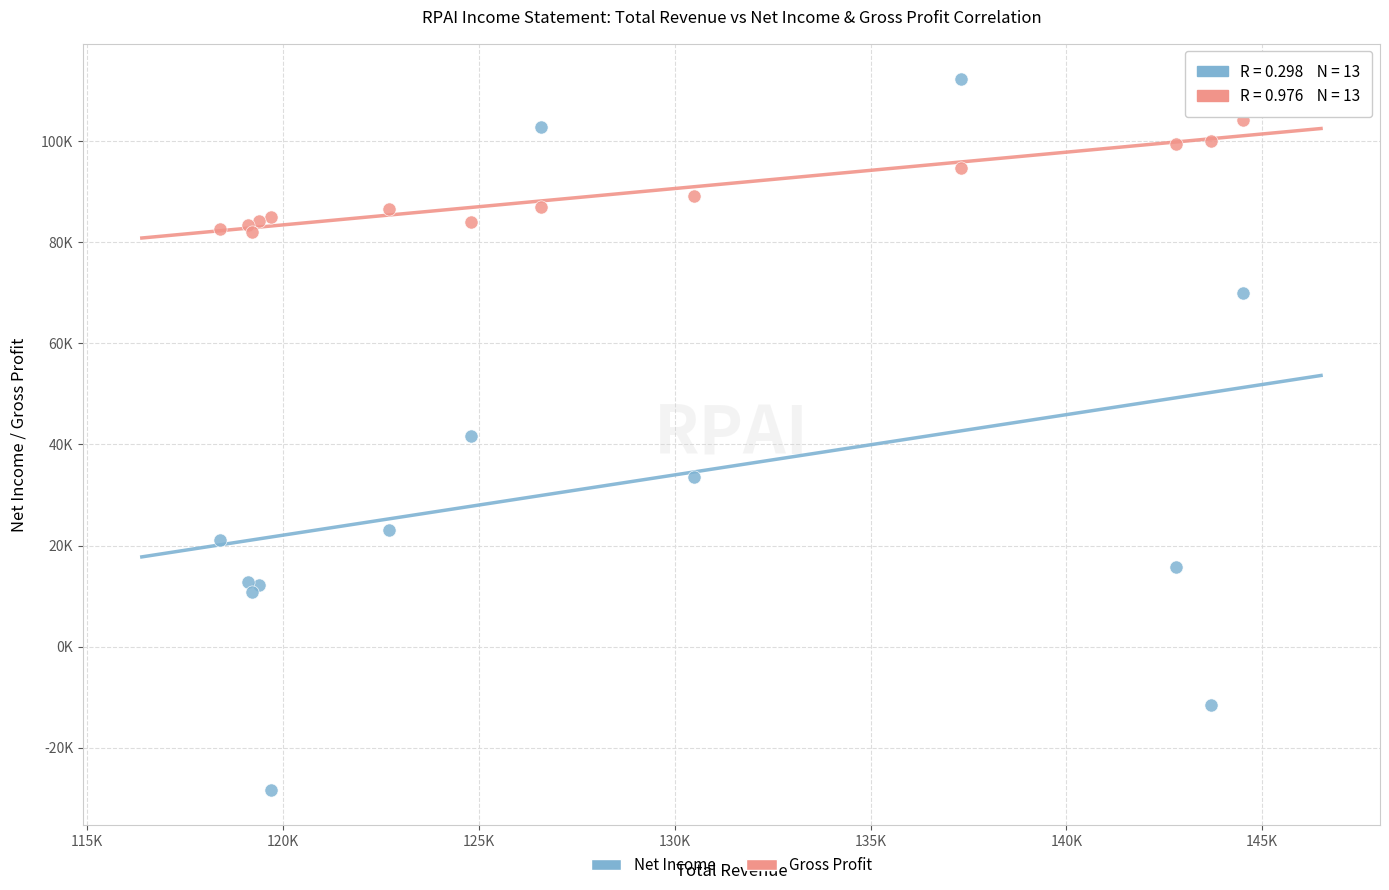

Which series contains the lowest Y value?

Net Income